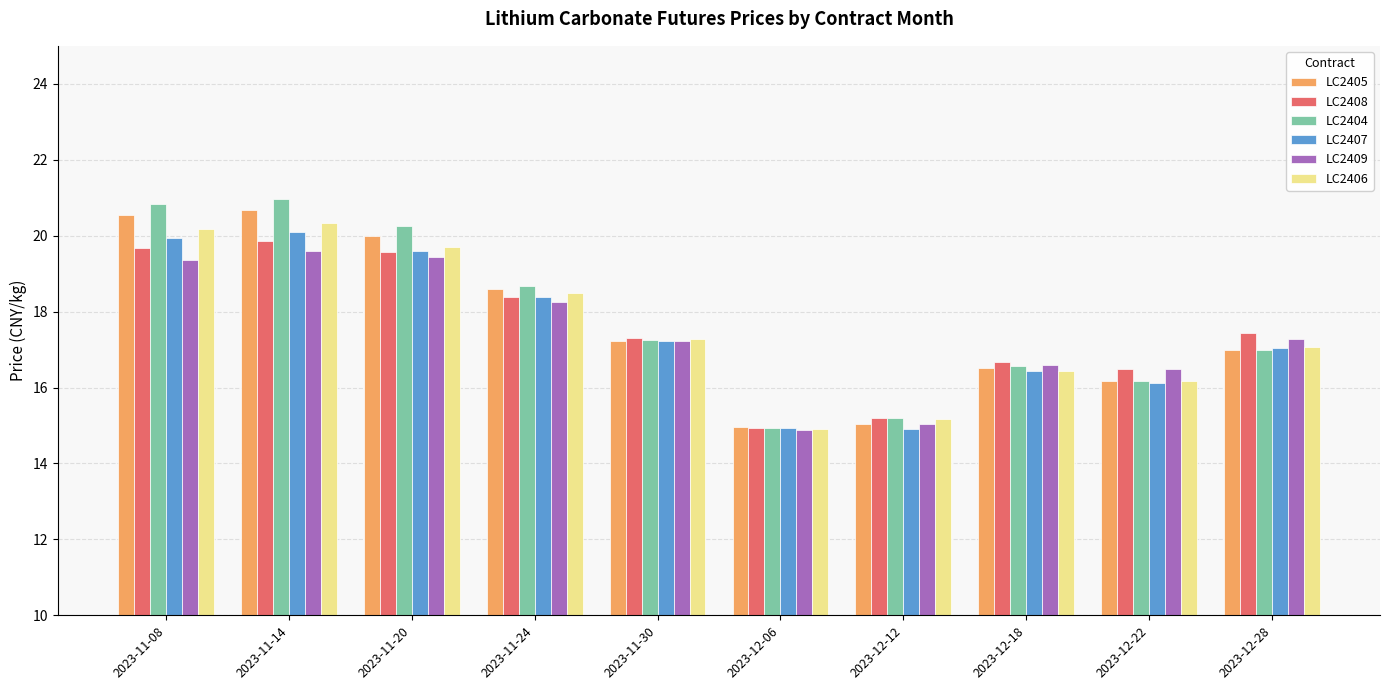

Which series has the largest range (max minus min)?

LC2404